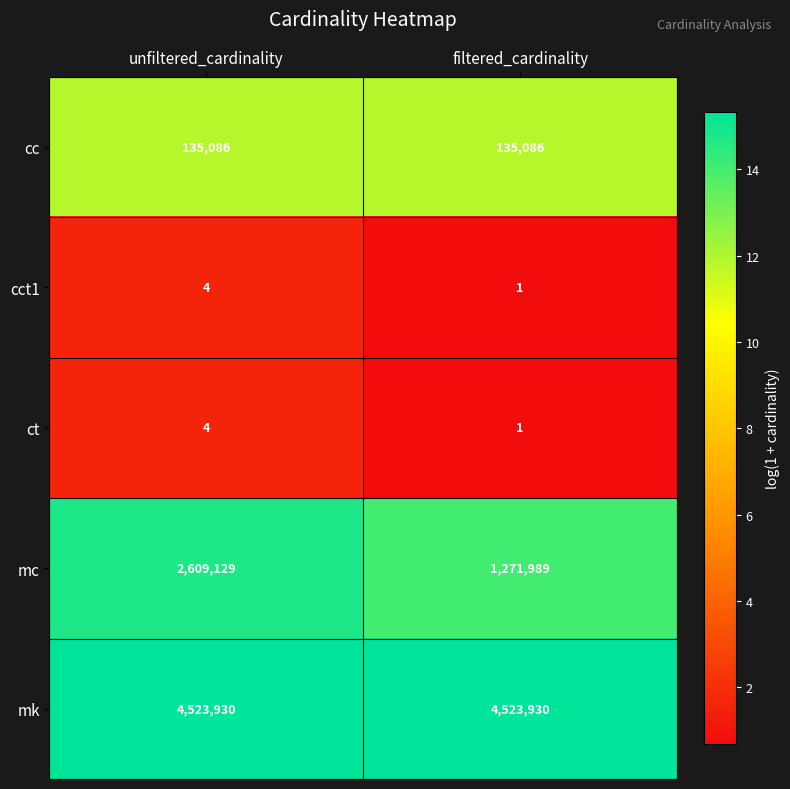

Reading left to right, list all the values displayed in this chart.

cc: 135086	135086
cct1: 4	1
ct: 4	1
mc: 2609129	1271989
mk: 4523930	4523930